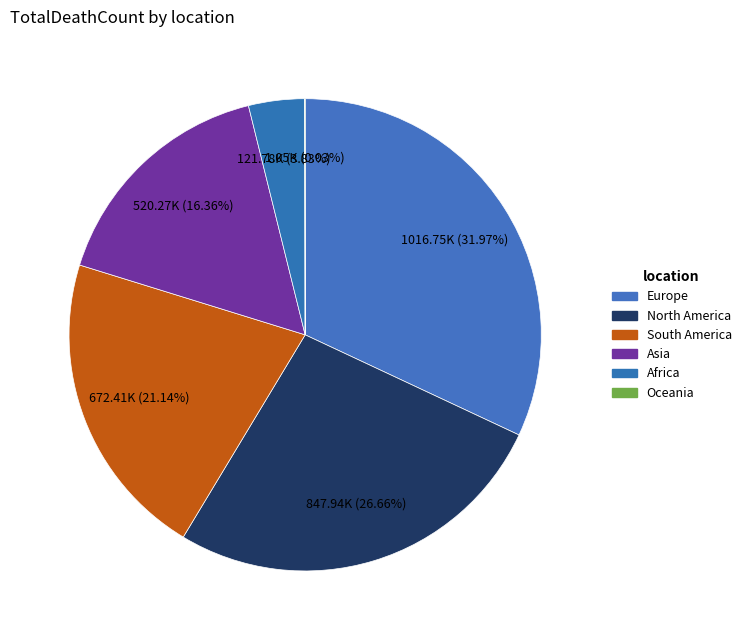

What is the change in value from Europe to North America?

-168808